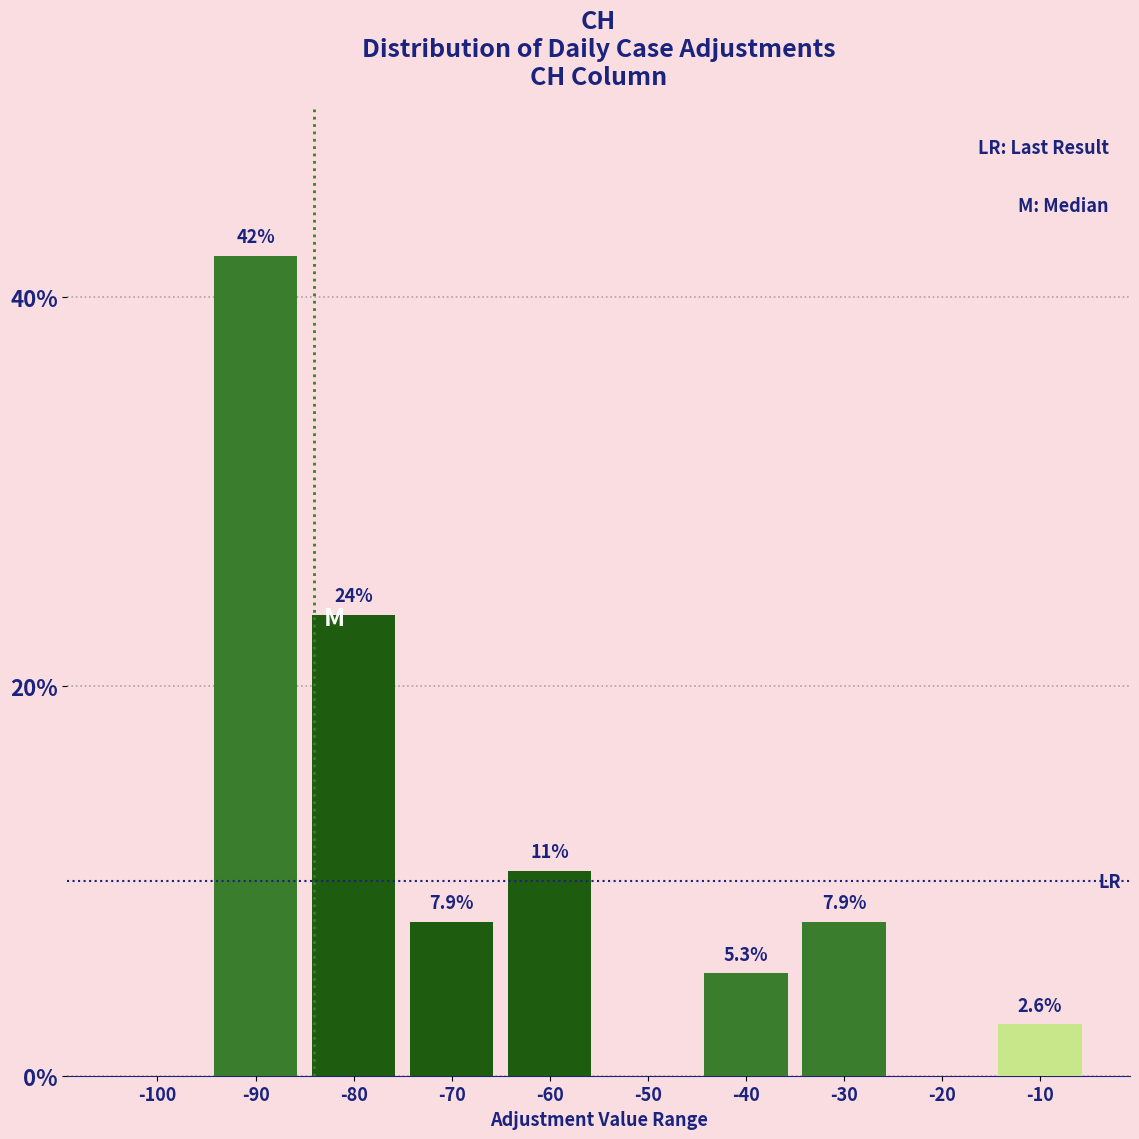

Reading left to right, extract all data points from this chart.

-100=0.0	-90=42.1	-80=23.7	-70=7.9	-60=10.5	-50=0.0	-40=5.3	-30=7.9	-20=0.0	-10=2.6